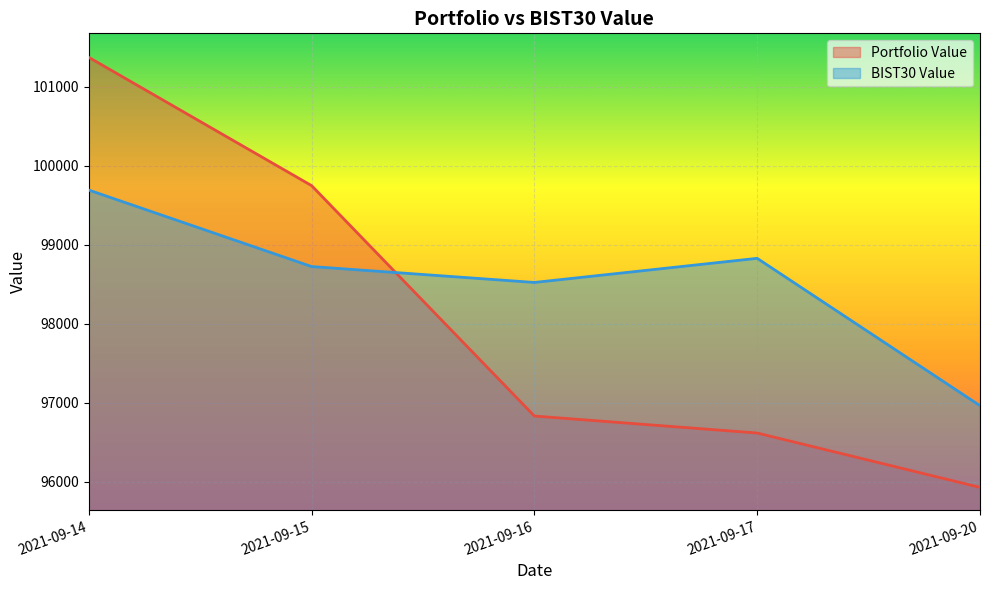

What are all the series names shown in the legend?

Portfolio Value, BIST30 Value